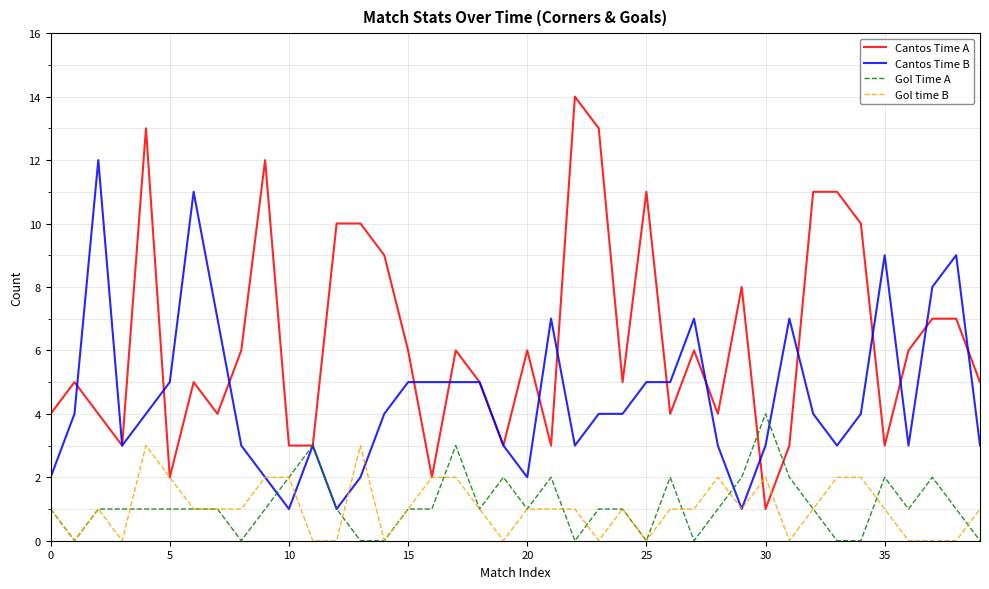

Which series has the largest range (max minus min)?

Cantos Time A